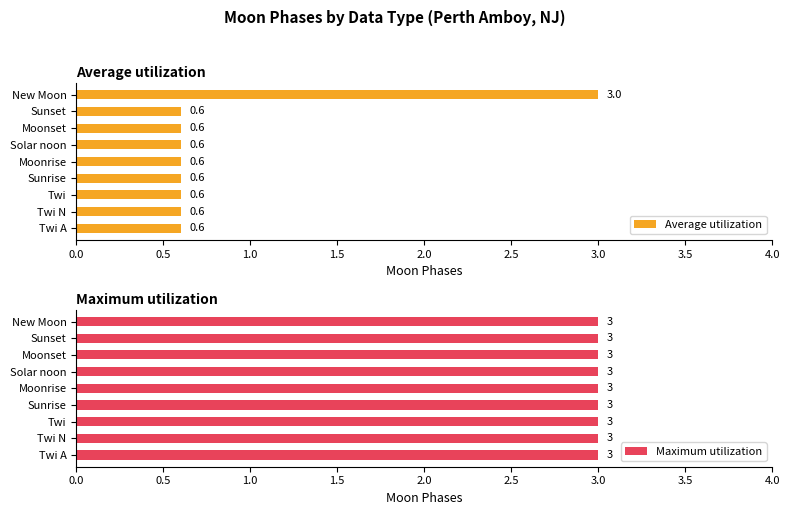

How many bars are there in each group?

2